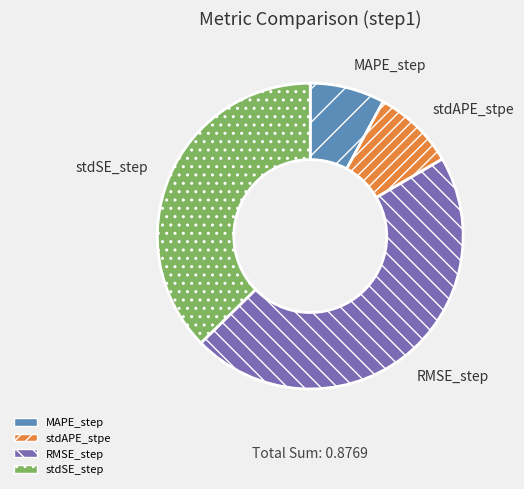

Do RMSE_step and stdSE_step together represent more than half of the pie?

Yes